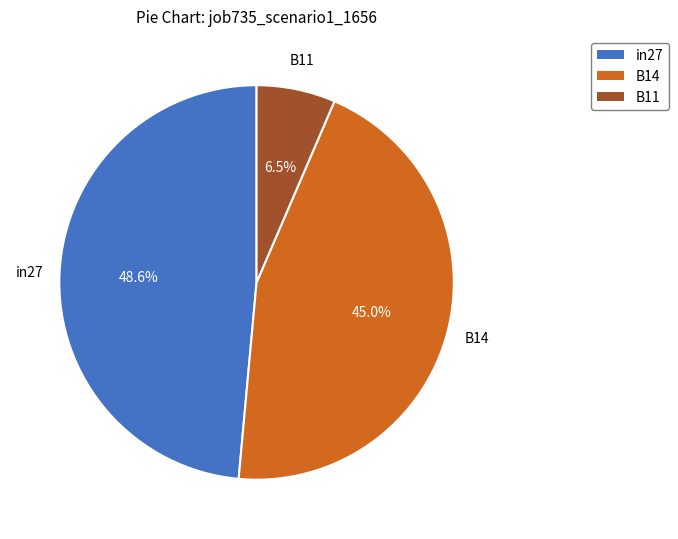

To the nearest percent, what portion does in27 represent?

49%